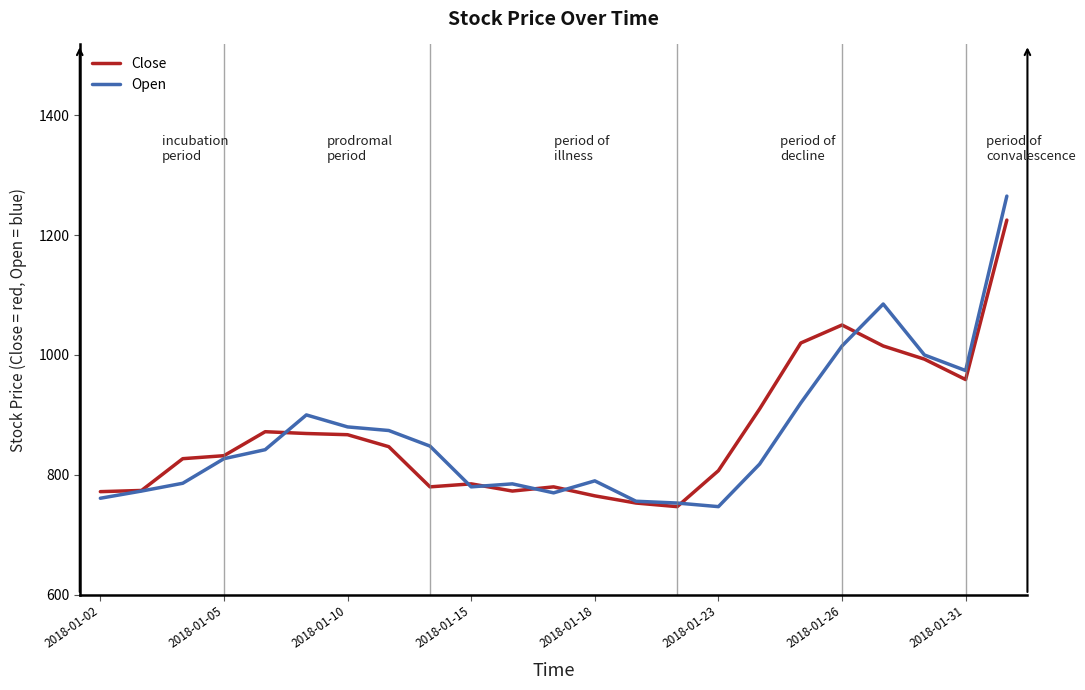

How many lines are shown in the chart?

2